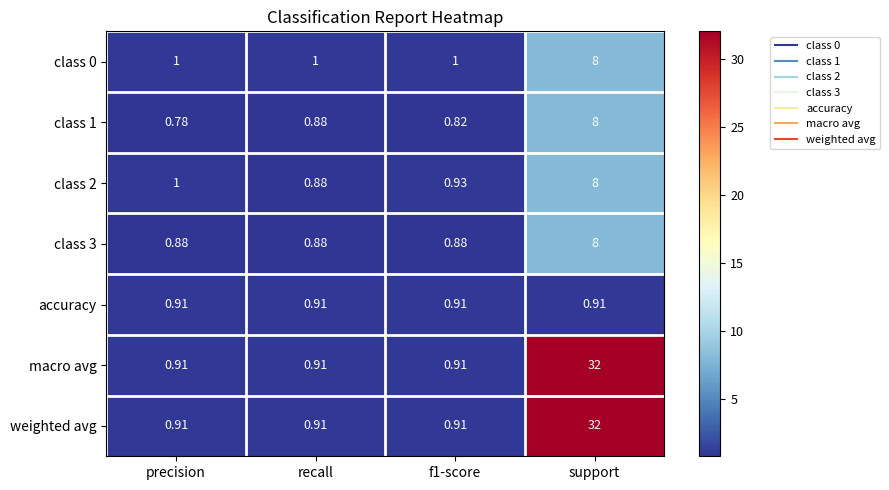

Is the value of class 2 at f1-score greater than the value of macro avg at f1-score?

Yes